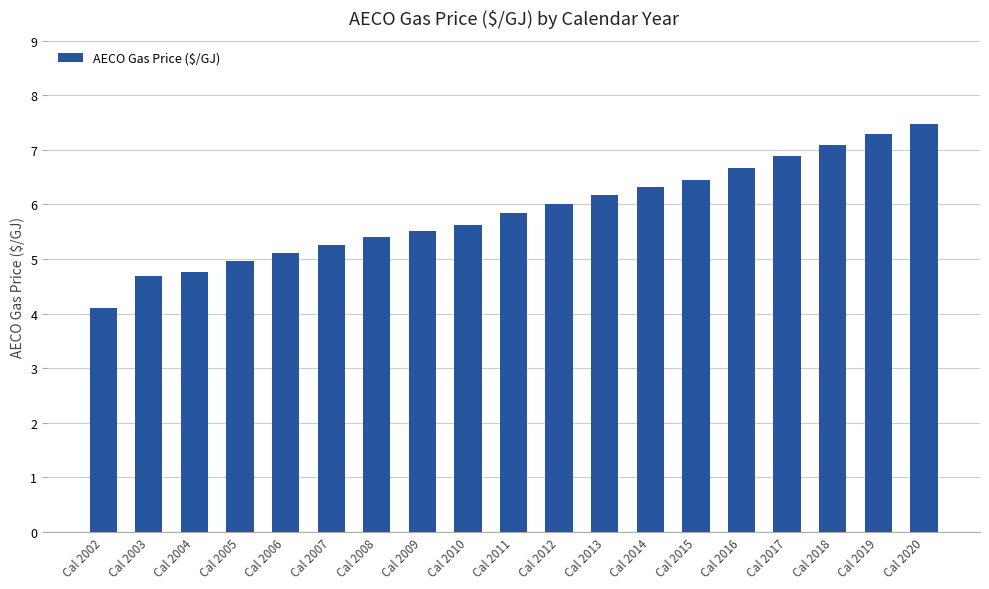

What is the difference between the maximum and minimum values?

3.4